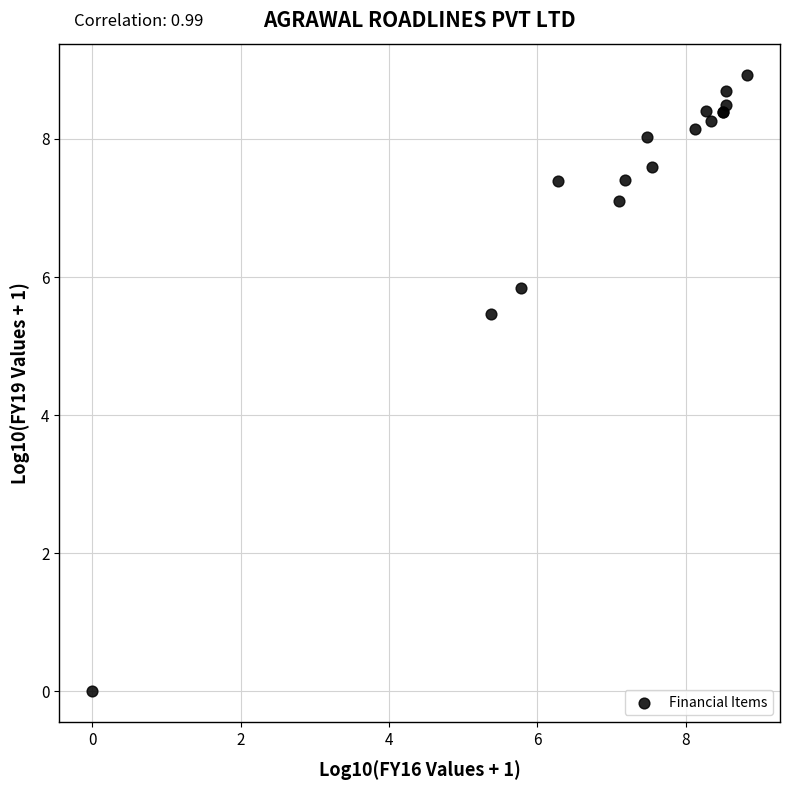

What Y value in the scatter plot is closest to 4?

5.5